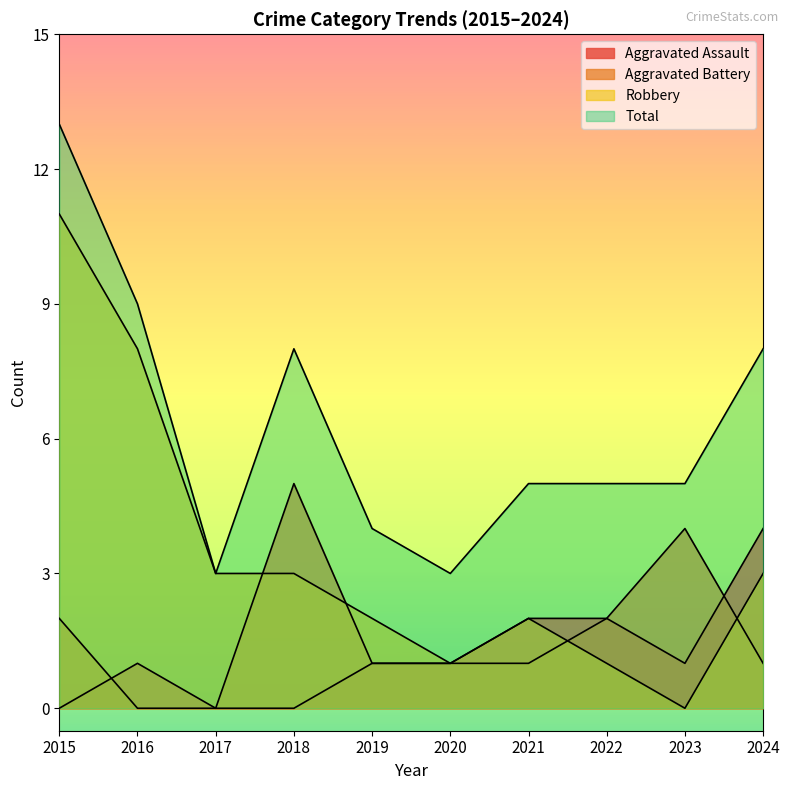

How many distinct data groups are displayed?

4